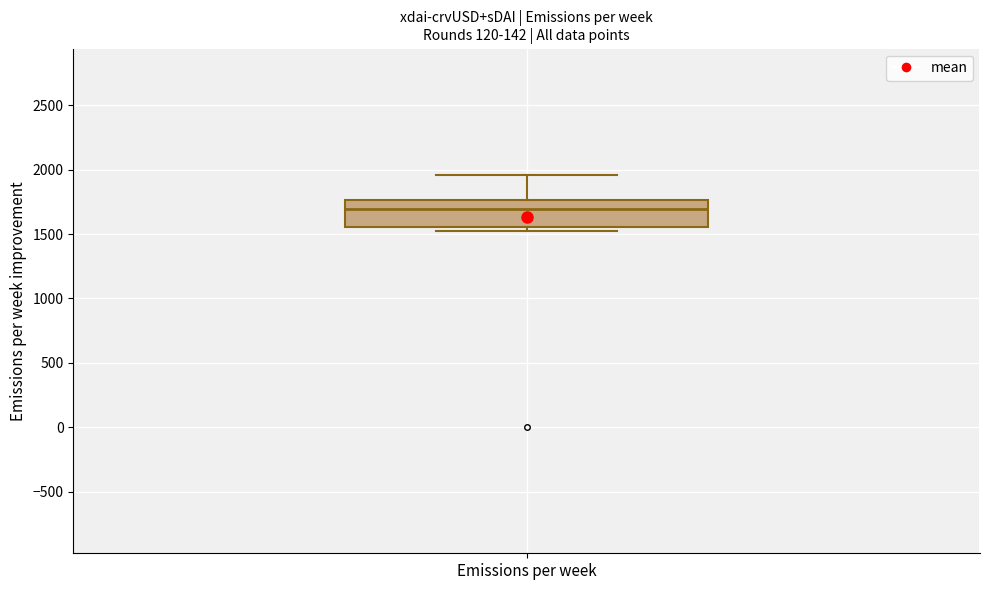

Transcribe this box plot: give where the median line is, the range the box spans, and where the two whiskers end, as read against the y-axis. The values are not printed on the chart, so give them approximately, as read against the axis.

median 1700, box 1550 to 1750, whiskers 1500 to 1950